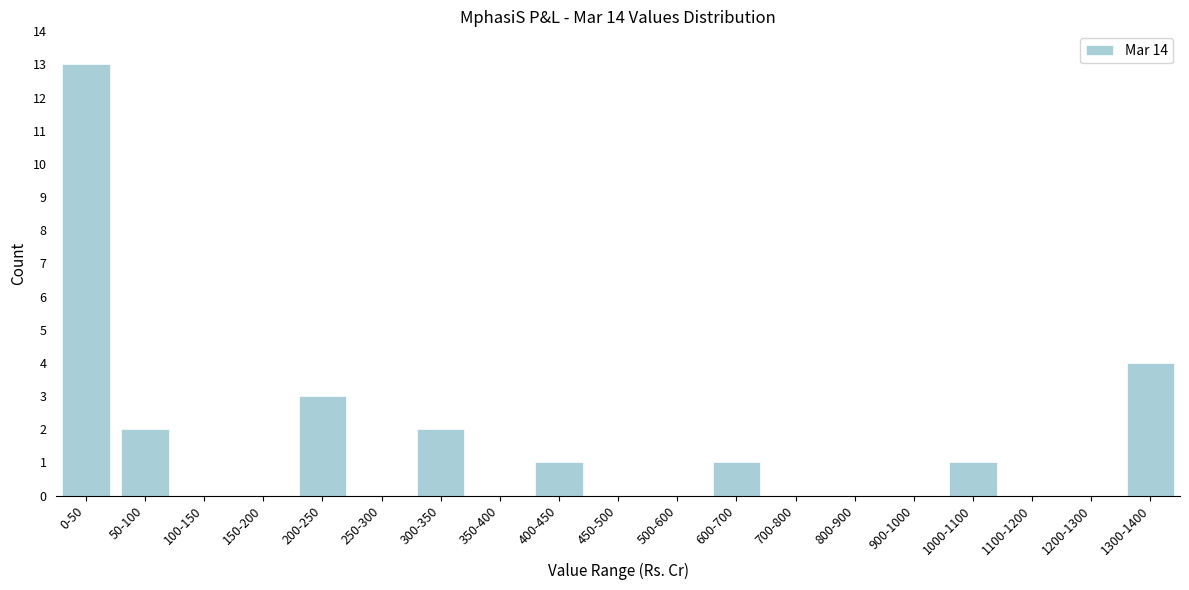

Reading left to right, what are all the values shown in this chart?

0-50=13	50-100=2	100-150=0	150-200=0	200-250=3	250-300=0	300-350=2	350-400=0	400-450=1	450-500=0	500-600=0	600-700=1	700-800=0	800-900=0	900-1000=0	1000-1100=1	1100-1200=0	1200-1300=0	1300-1400=4